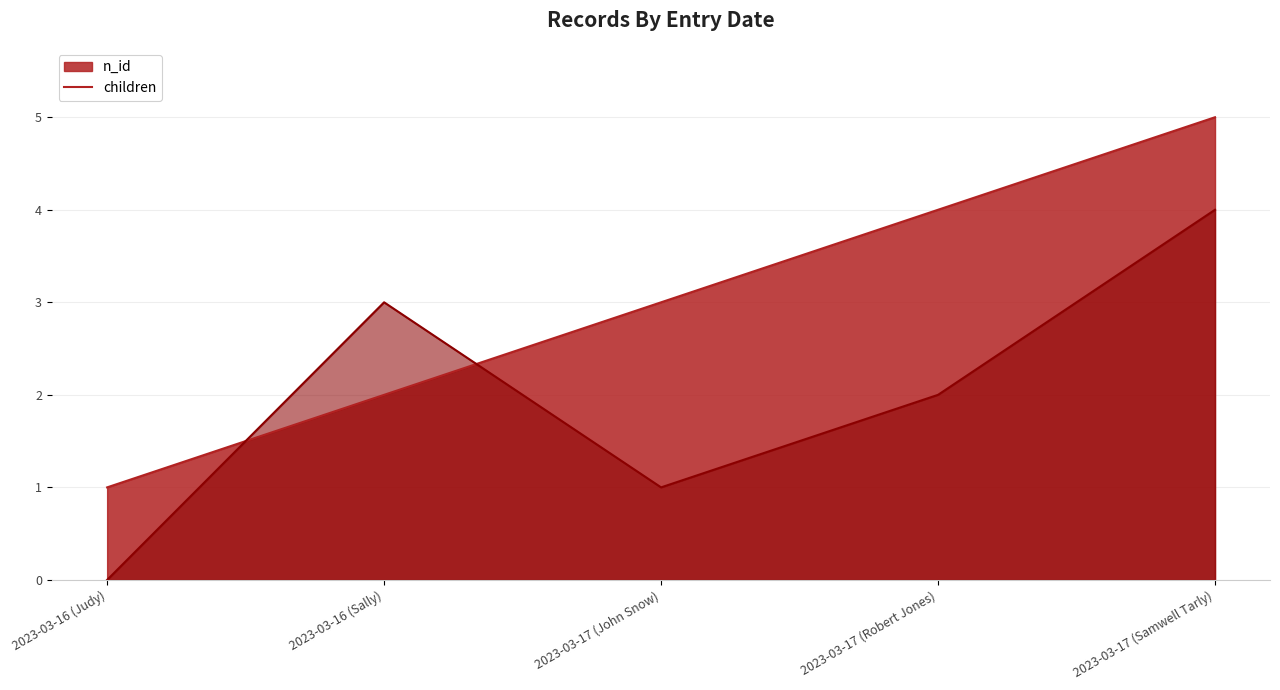

How many values in the n_id series exceed 3?

2